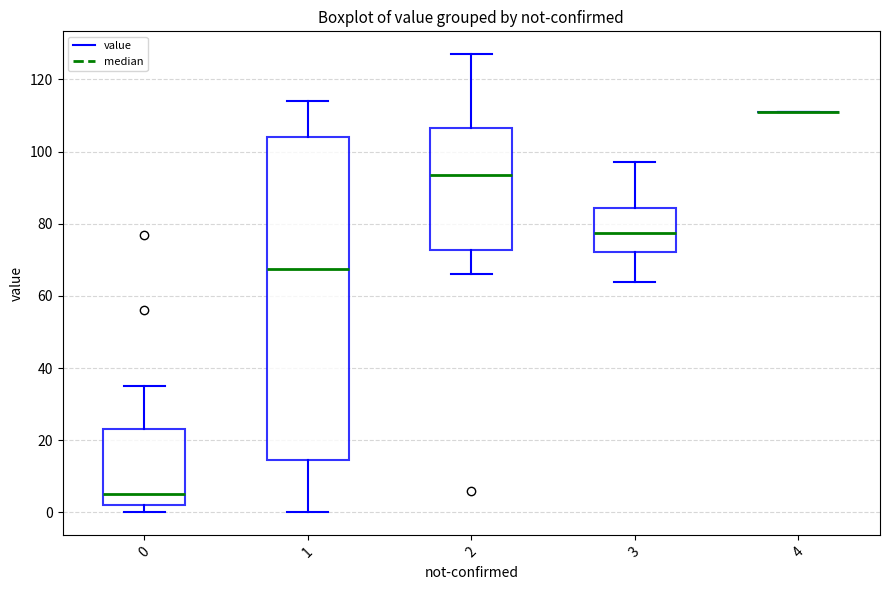

Reading left to right, read every box against the y-axis: the position of its median line, the range the box covers, and the ends of its whiskers. The values are not printed on the chart, so give them approximately, as read against the axis.

0: median 6, box 2 to 24, whiskers 0 to 36
1: median 68, box 14 to 104, whiskers 0 to 114
2: median 94, box 72 to 106, whiskers 66 to 128
3: median 78, box 72 to 84, whiskers 64 to 98
4: box collapsed to a line at 112, whiskers 112 to 112